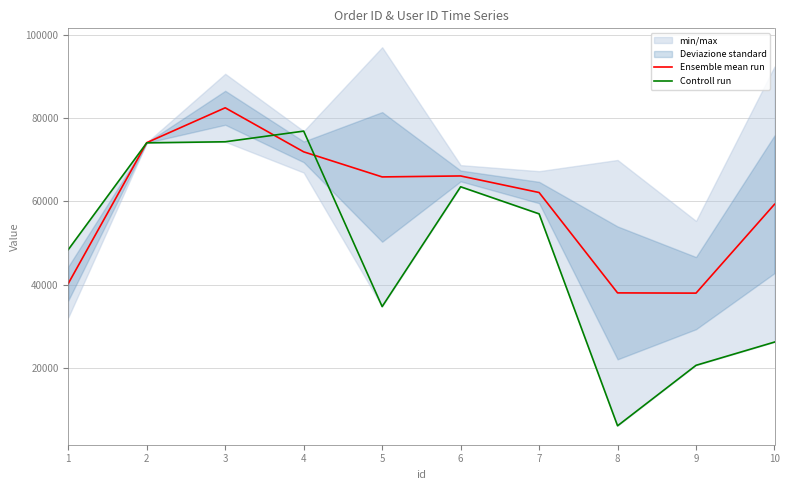

Which series changed the most between 2 and 8?

Controll run